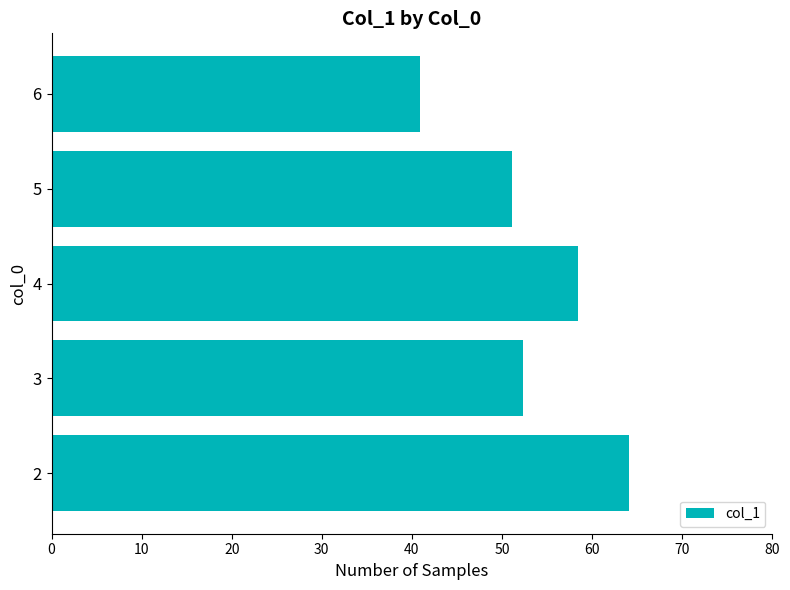

What is the change in value from 3 to 6?

-11.4